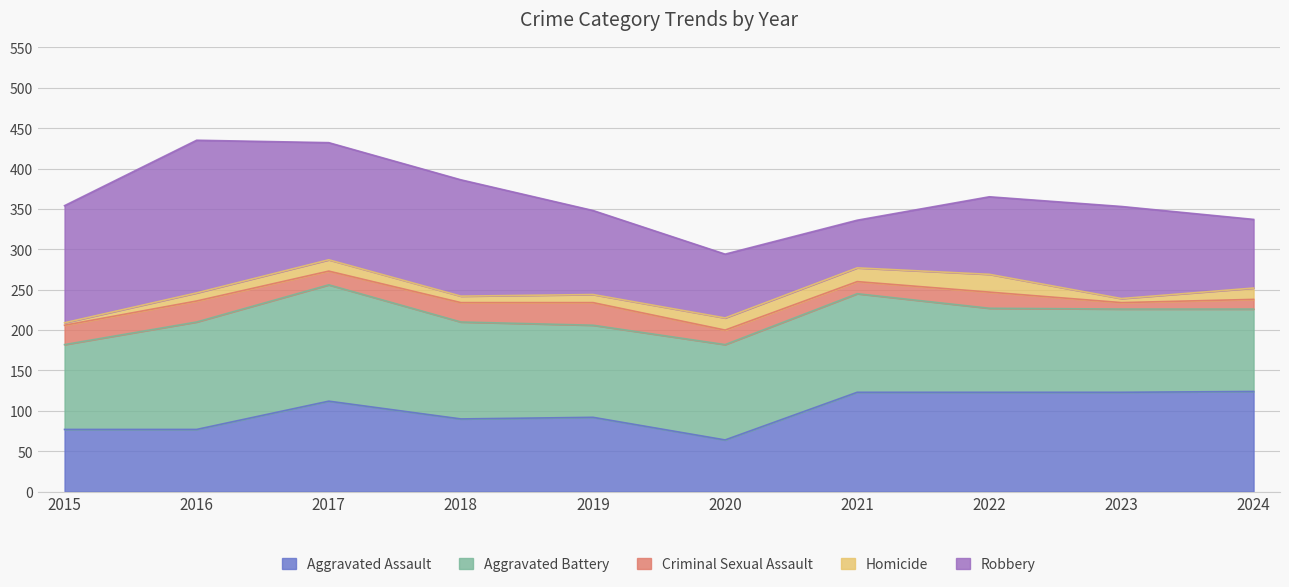

True or false: Criminal Sexual Assault and Aggravated Battery cross at least once.

False